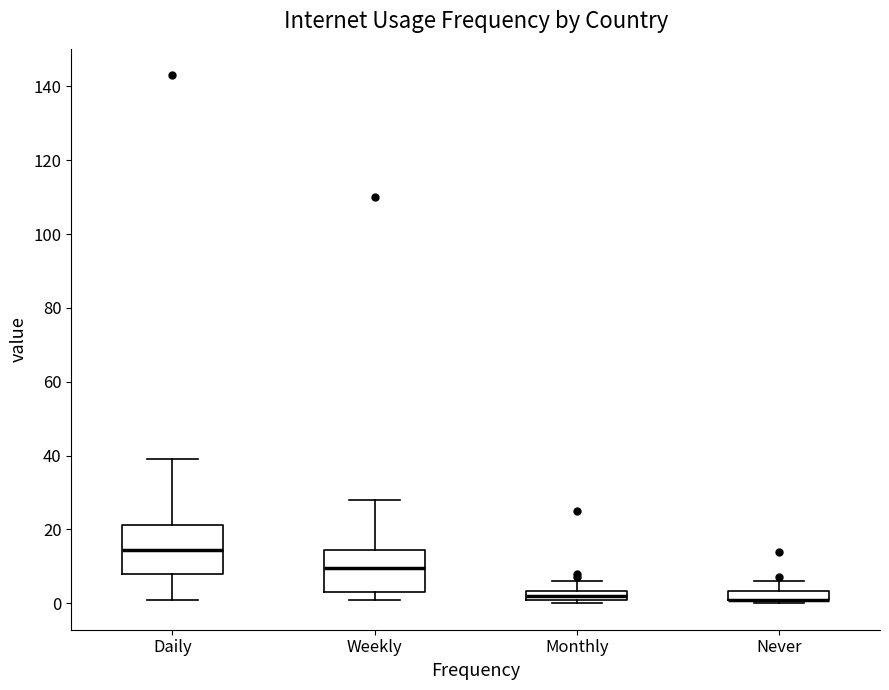

Where does the upper whisker of the box for Monthly end on the y-axis? The values are not printed on the chart, so give them approximately, as read against the axis.

6